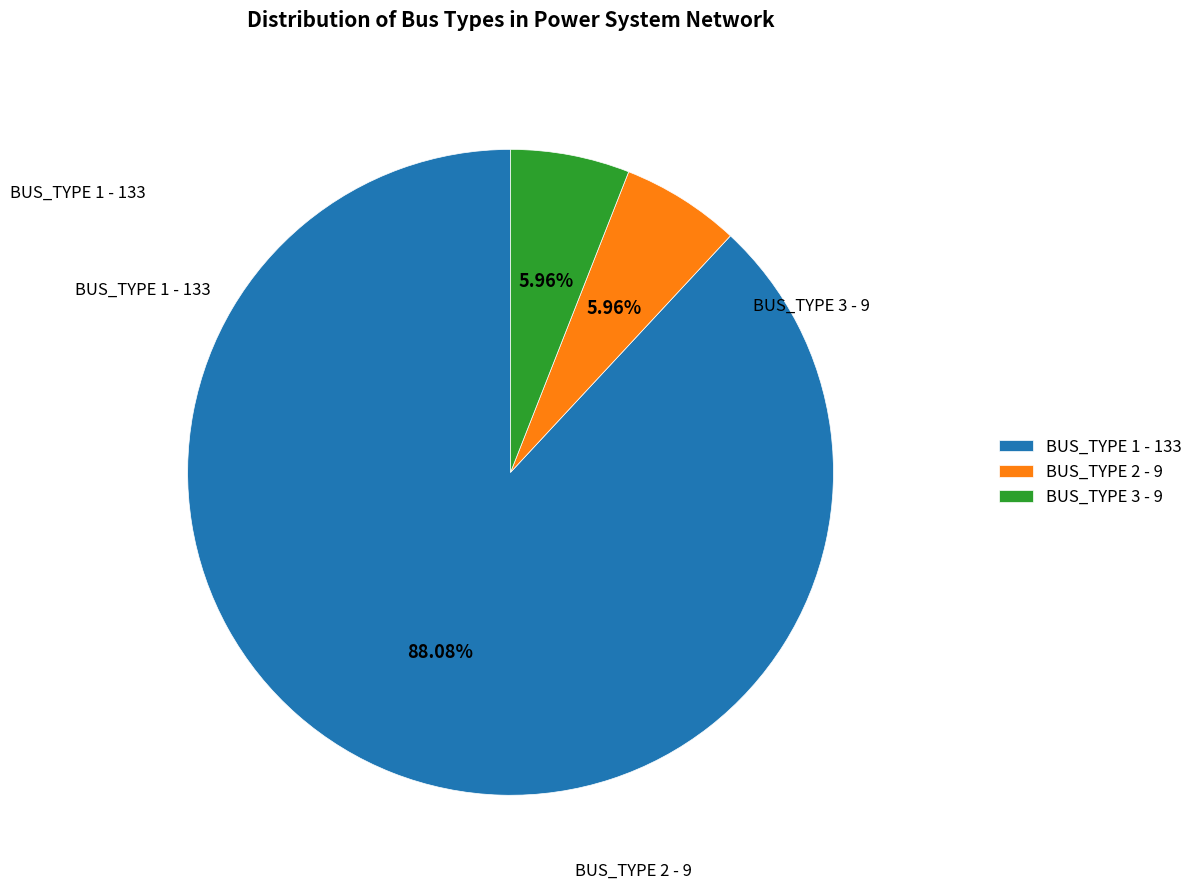

Does BUS_TYPE 1 account for over 50% of the chart?

Yes